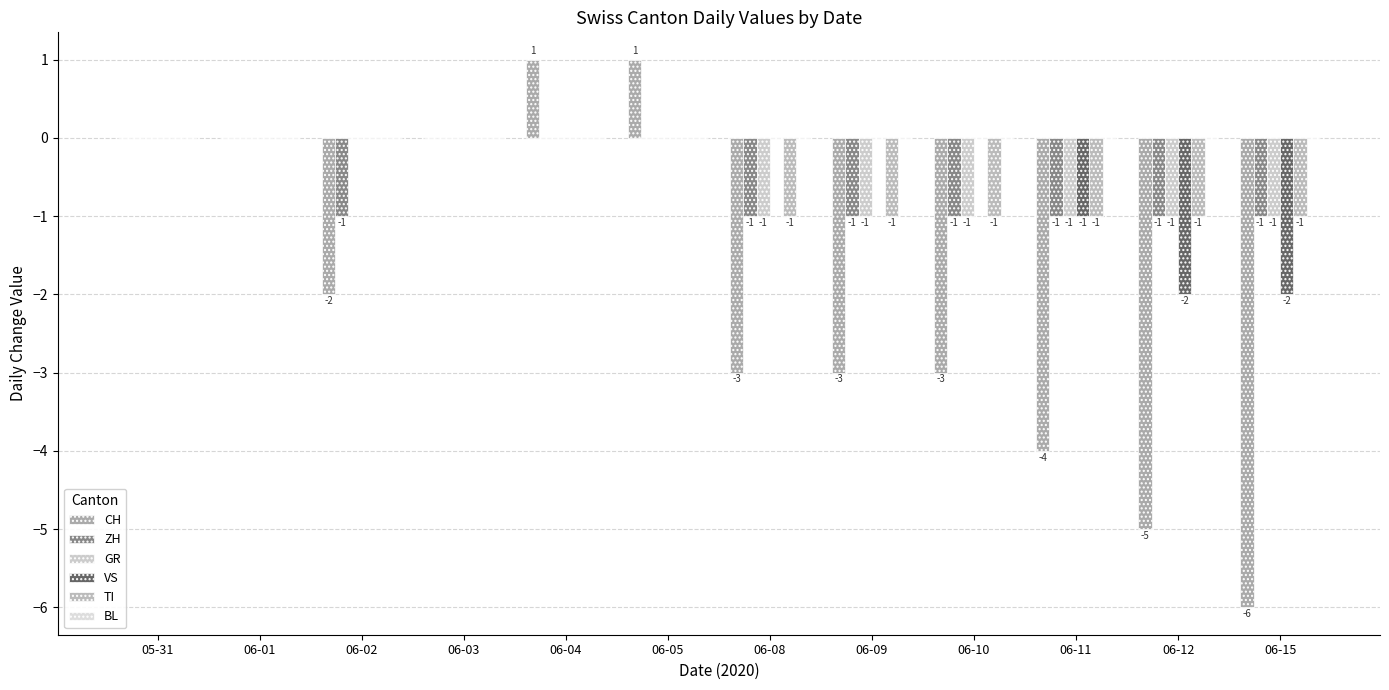

At which category does the chart reach its peak across all series?

06-04